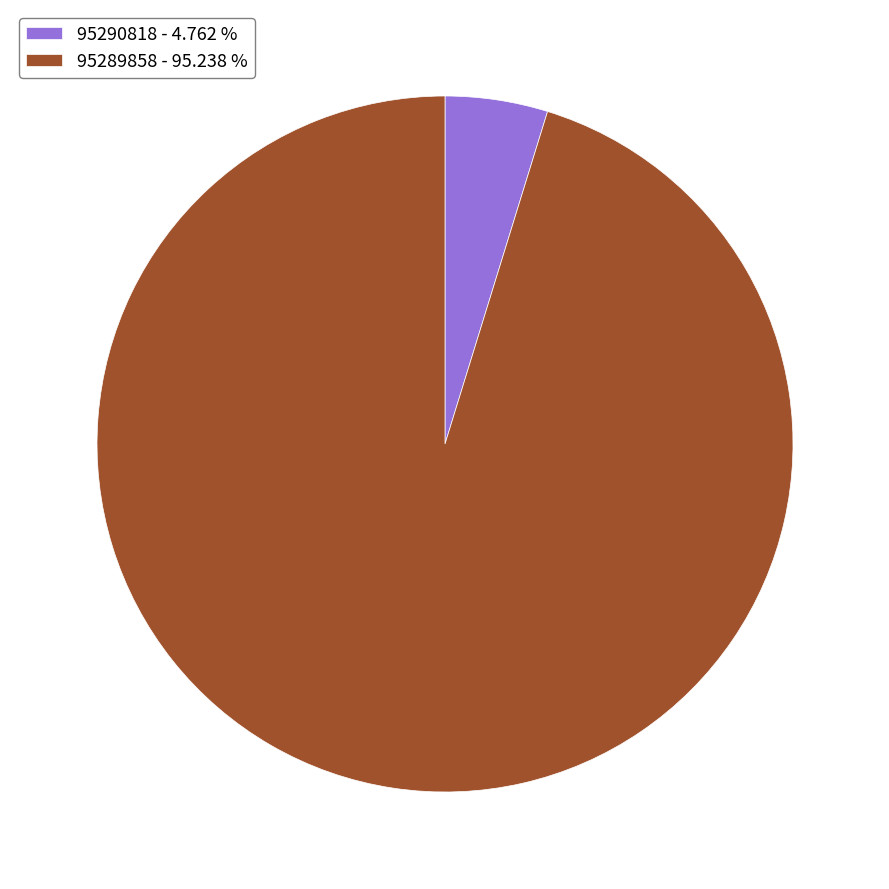

Is there a majority slice in this chart?

Yes